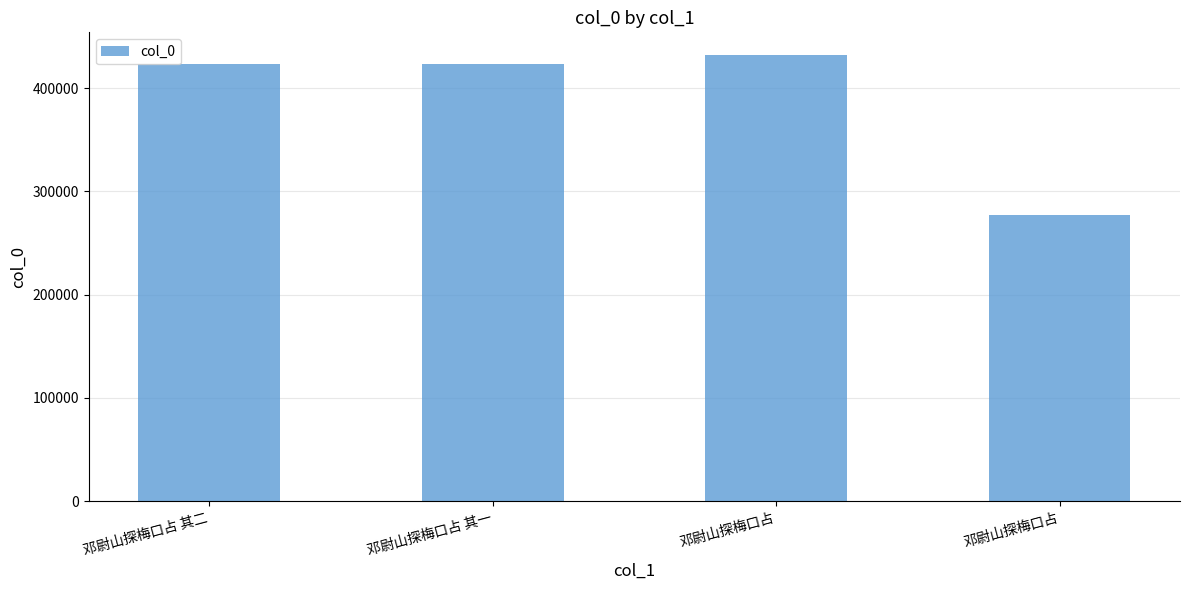

What is the change in value from 邓尉山探梅口占 其一 to 邓尉山探梅口占?

-145498